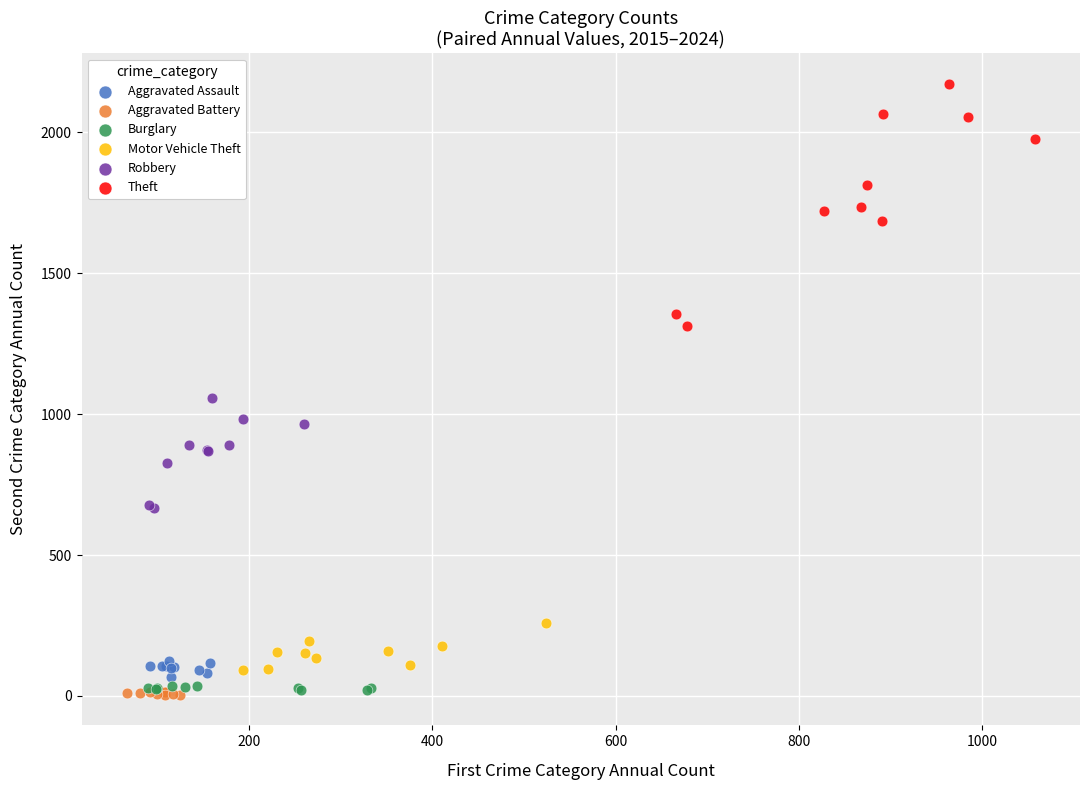

Which series has the largest Y range (max minus min)?

Theft